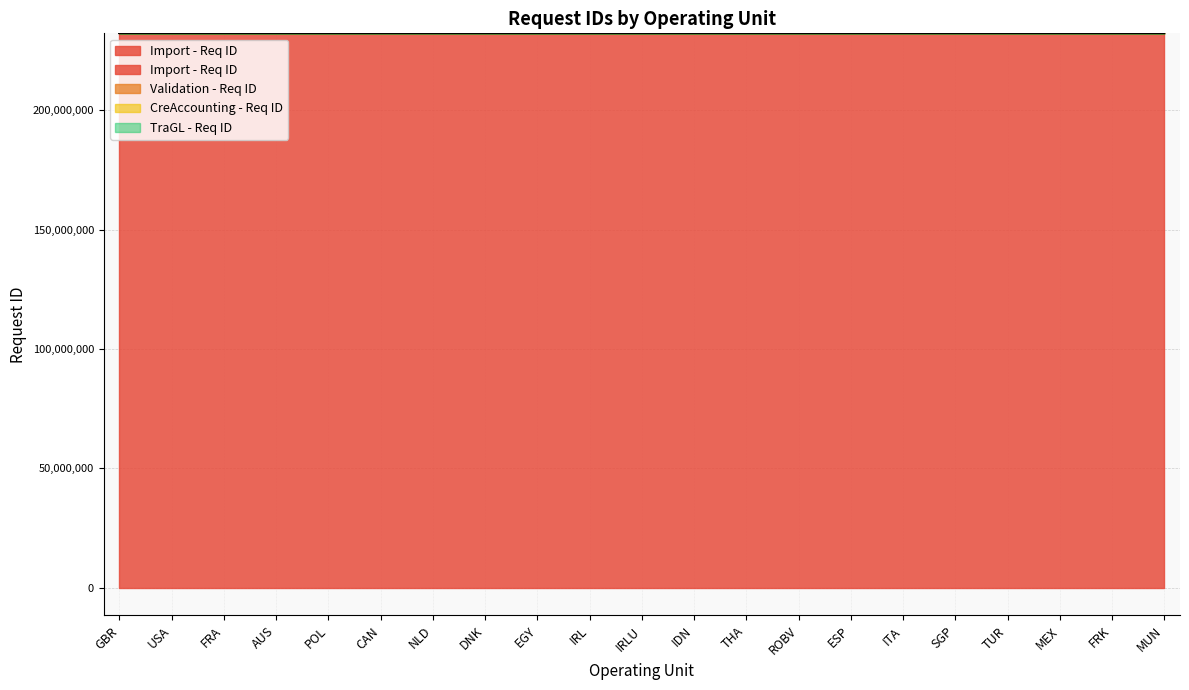

True or false: TraGL - Req ID and CreAccounting - Req ID cross at least once.

False